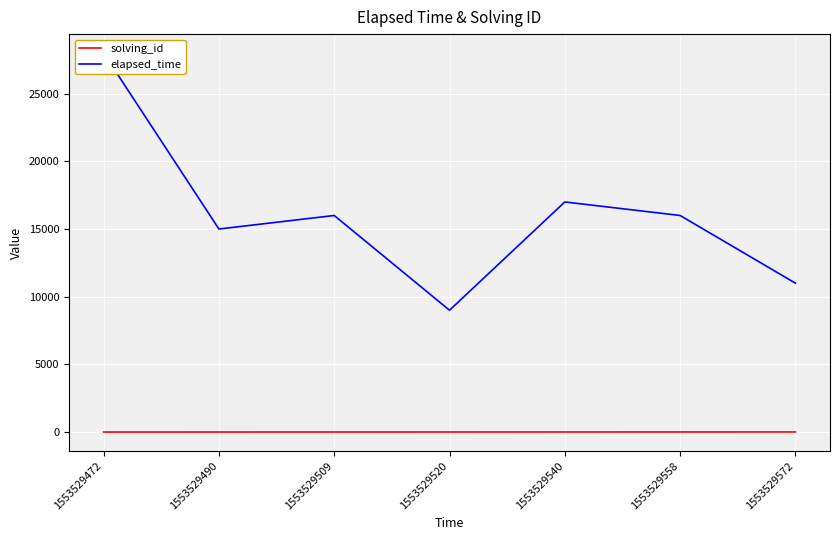

True or false: elapsed_time and solving_id intersect in this chart.

False